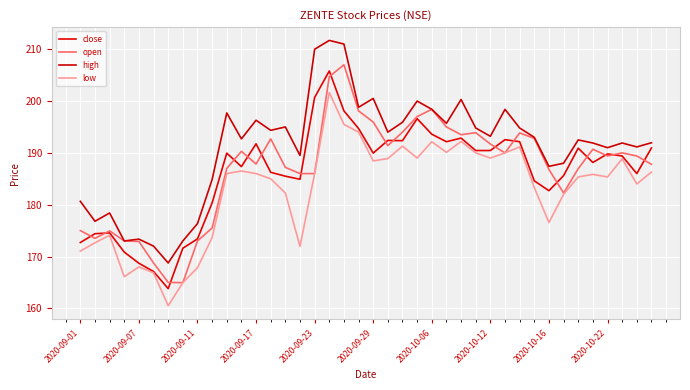

Reading left to right, extract all data points from this chart.

close: 172.7	174.4	174.6	170.8	168.7	167.1	163.8	171.6	173.4	180.3	189.9	187.3	191.8	186.2	185.5	184.9	200.7	205.8	198.1	194.7	189.9	192.4	192.3	196.6	193.6	192.2	192.8	190.4	190.4	192.6	192.2	184.6	182.7	185.6	190.9	188.2	189.8	189.4	186.0	190.9
open: 175.0	173.5	174.9	173.0	172.9	168.8	165.0	164.9	173.0	175.5	187.0	190.3	187.8	192.7	187.2	186.0	186.0	204.7	207.0	198.1	195.9	191.4	194.0	197.0	198.4	195.0	193.5	193.9	191.7	190.0	193.8	192.8	186.8	182.2	186.9	190.7	189.4	190.0	189.4	187.8
high: 180.7	176.8	178.4	173.0	173.3	172.0	168.8	173.0	176.3	184.8	197.7	192.7	196.3	194.3	195.0	189.5	210.0	211.7	211.0	198.8	200.5	194.0	195.9	200.0	198.4	195.7	200.3	194.8	193.2	198.4	194.8	193.0	187.4	188.0	192.5	191.9	191.0	191.9	191.2	191.9
low: 171.1	172.7	174.1	166.1	168.0	166.8	160.5	164.9	167.8	173.7	186.0	186.5	186.0	185.0	182.2	171.9	186.0	201.7	195.5	194.0	188.4	188.9	191.3	189.0	192.2	190.1	192.2	190.0	189.0	190.0	191.2	183.3	176.6	182.0	185.3	185.8	185.3	188.8	184.0	186.3